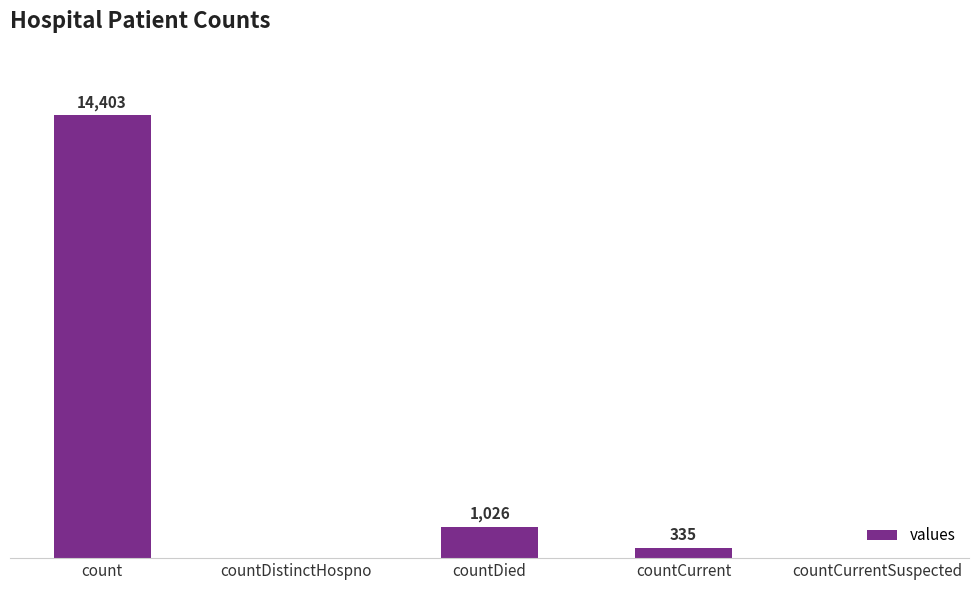

At which label is the value closest to 7201?

countDied